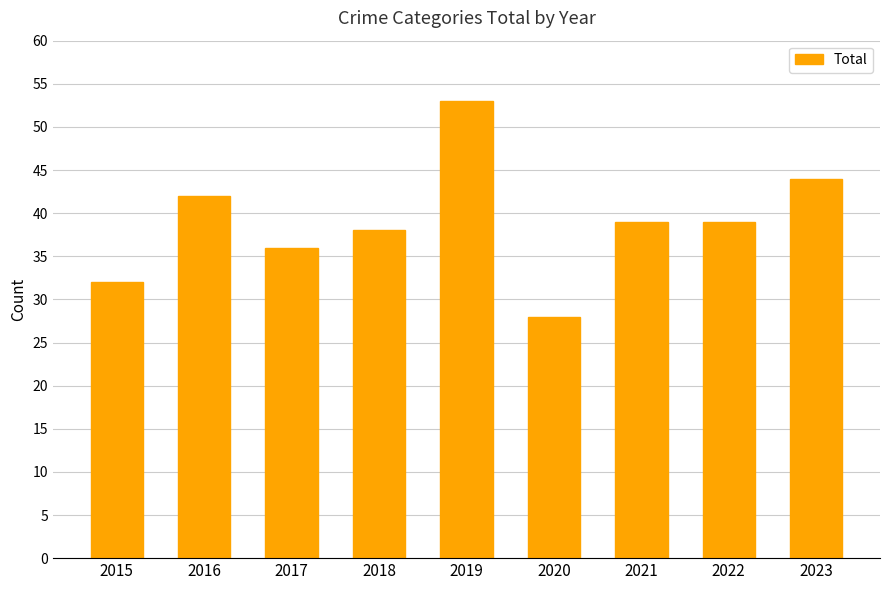

What value does the data have at 2016, to the nearest 10?

40